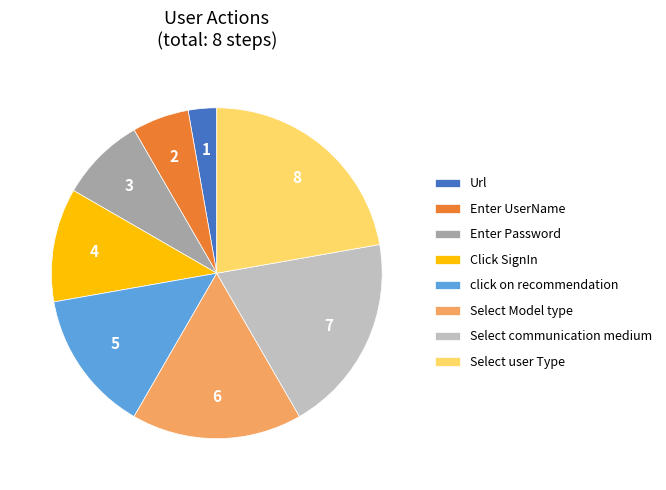

Which slice is the smallest?

Url